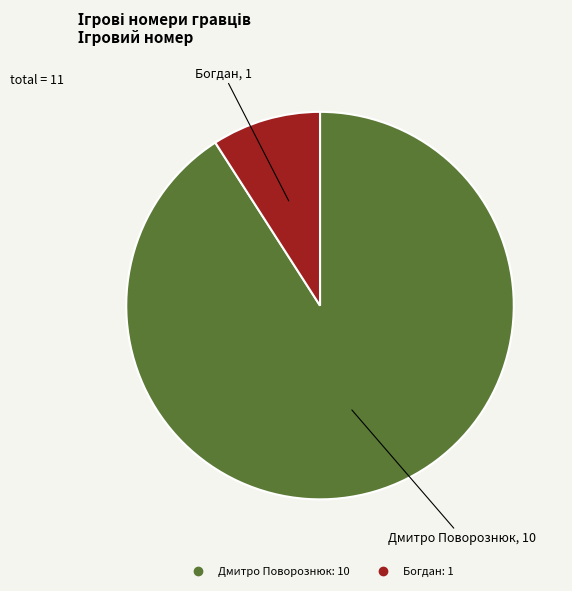

What is the ratio of the value at Богдан to the value at Дмитро Поворознюк?

0.1